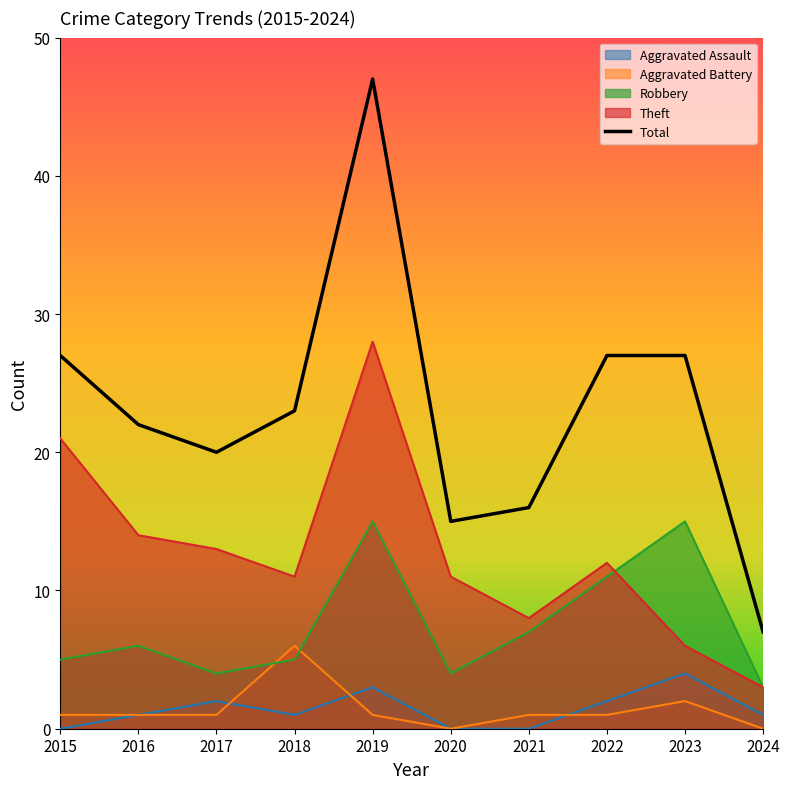

Which series has the largest range (max minus min)?

Total